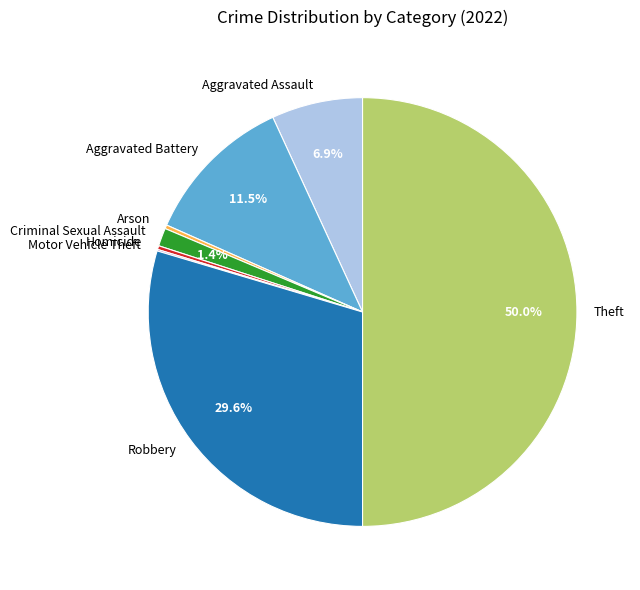

What portion of the pie excludes Criminal Sexual Assault?

98.6%